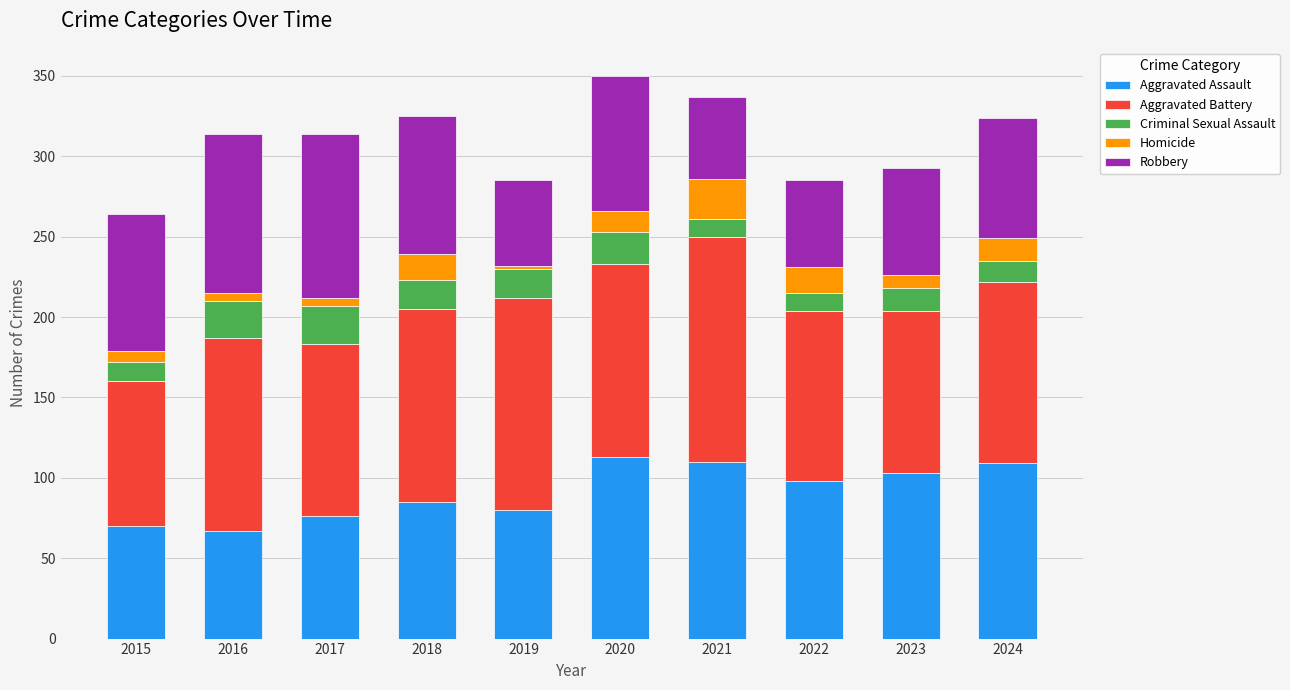

How many series are shown in this chart?

5